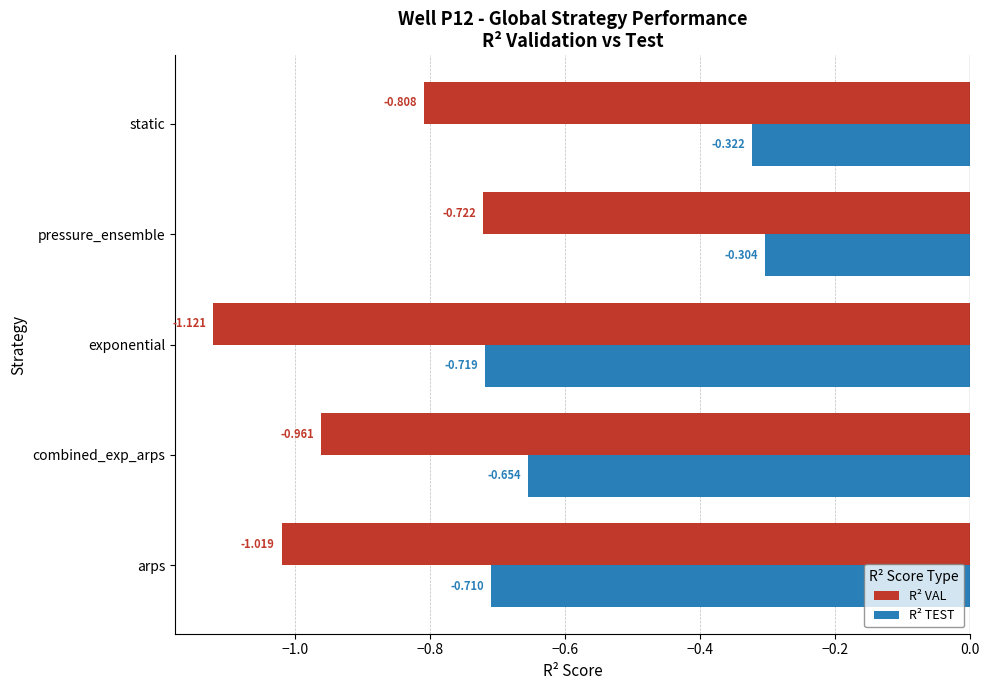

Which category has the highest value across all series?

pressure_ensemble